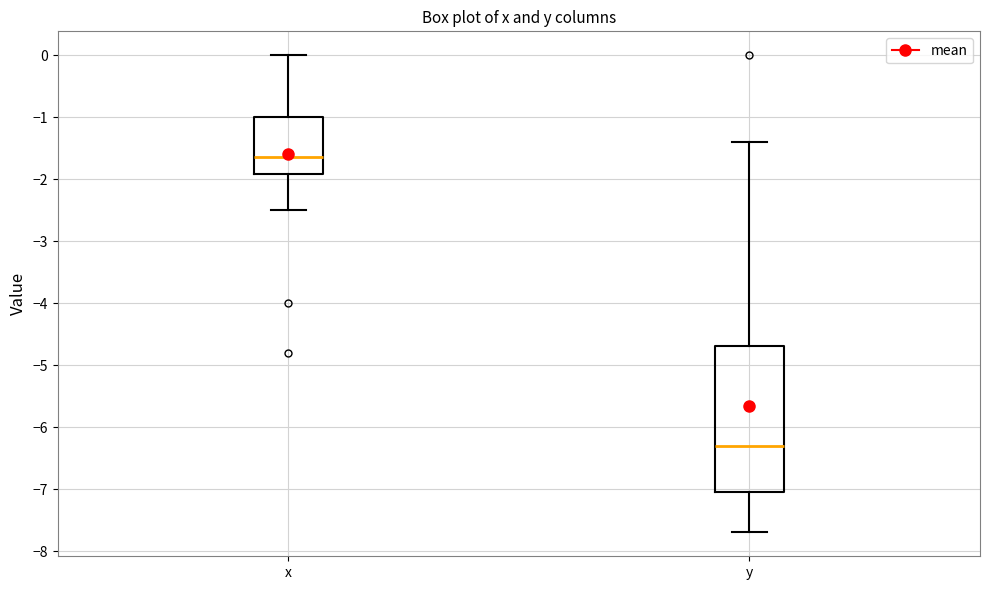

Which box has the lowest median line?

y